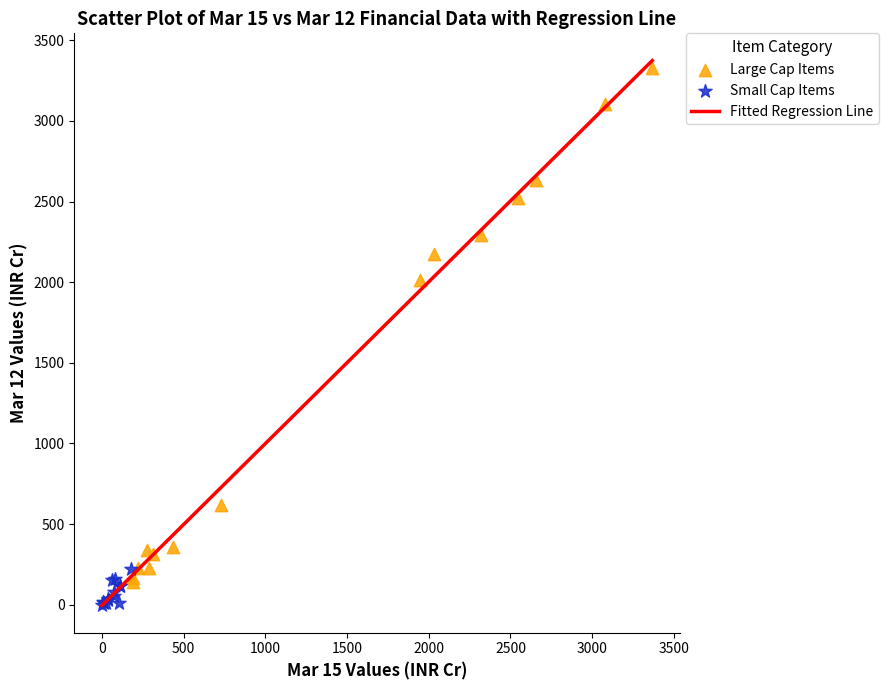

Which series has the widest spread of Y values?

Large Cap Items